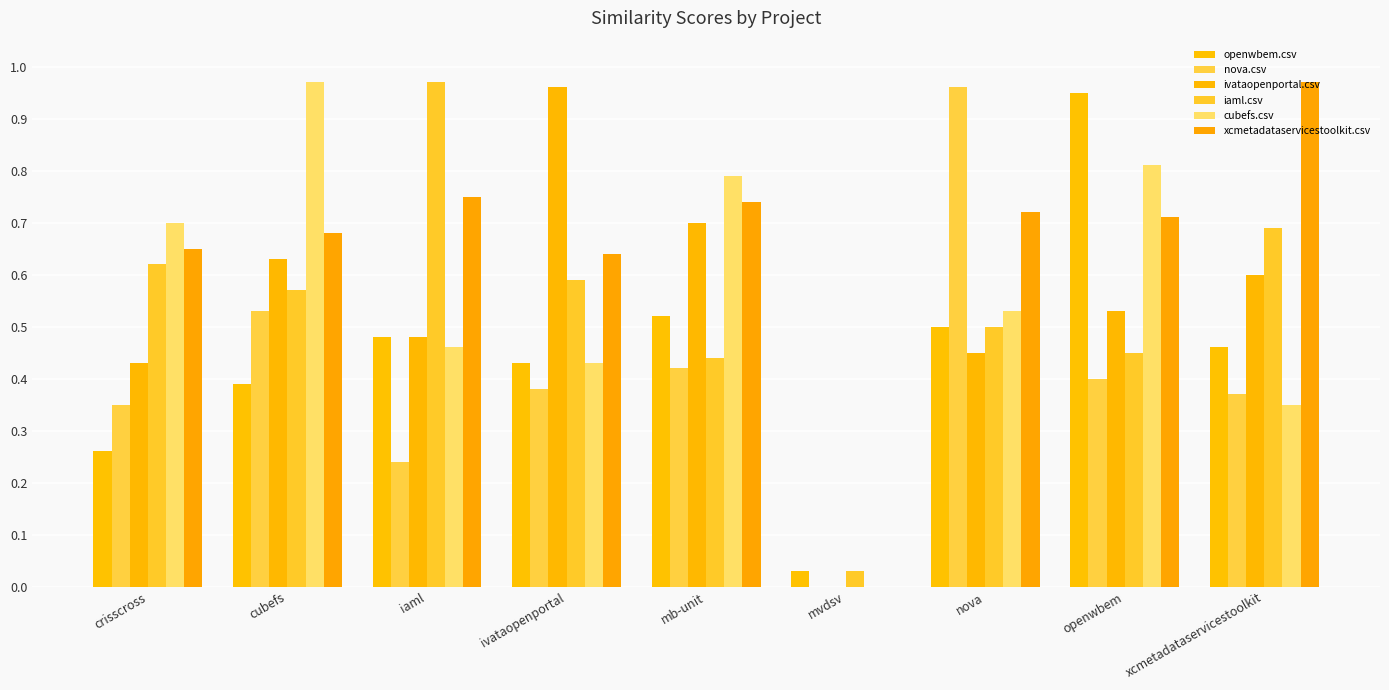

Is the value of openwbem.csv at crisscross greater than the value of iaml.csv at xcmetadataservicestoolkit?

No